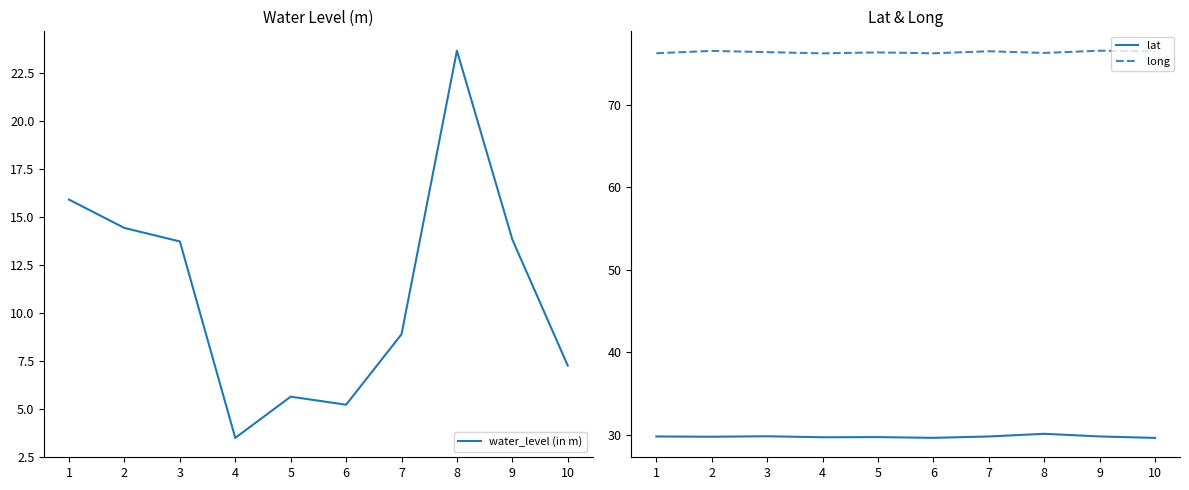

What is the sum of the long values at 1 and 8?

152.6